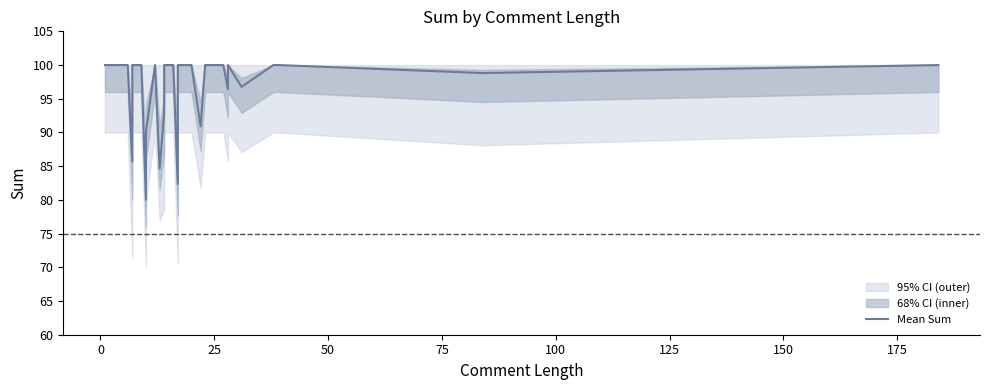

What is the sum of all values?

3784.2